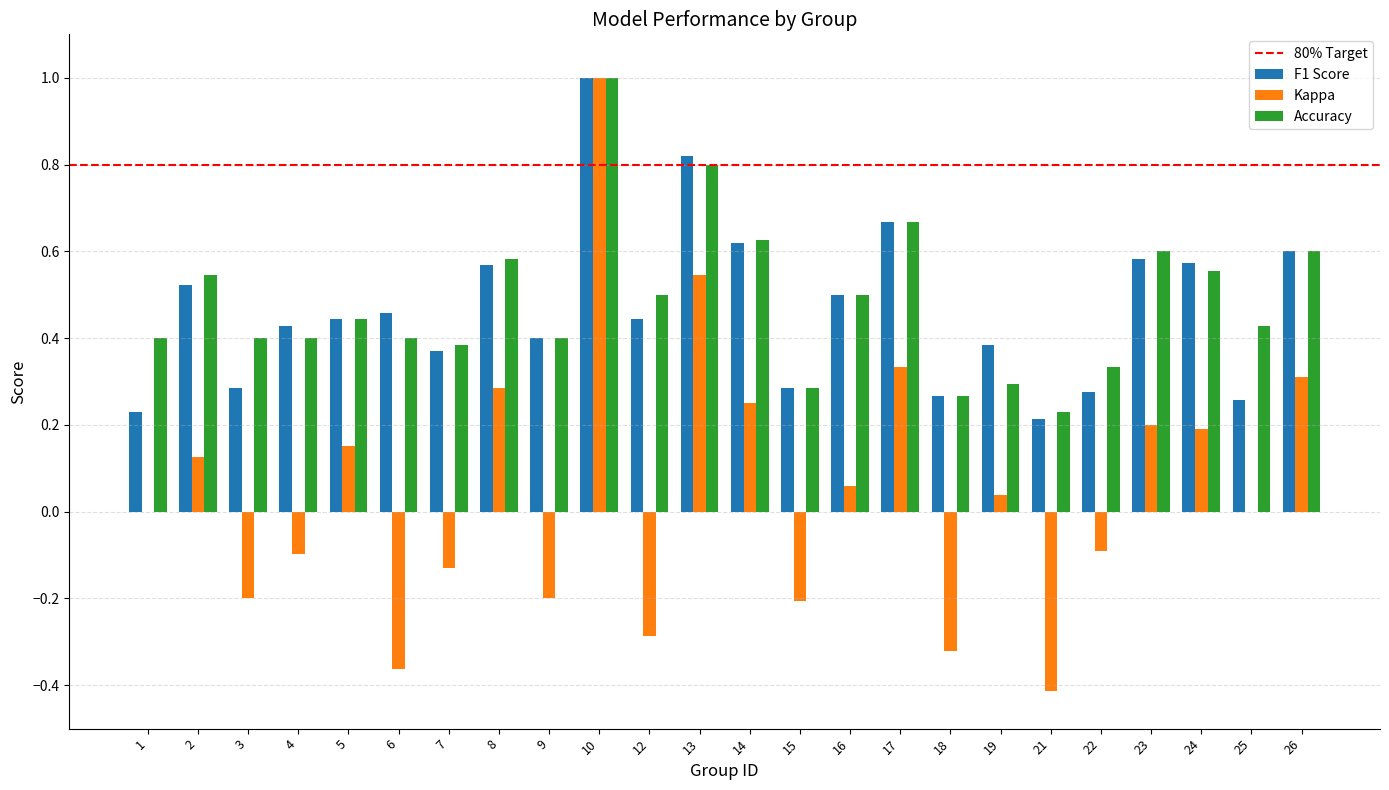

What is the sum of all F1 Score values?

11.2